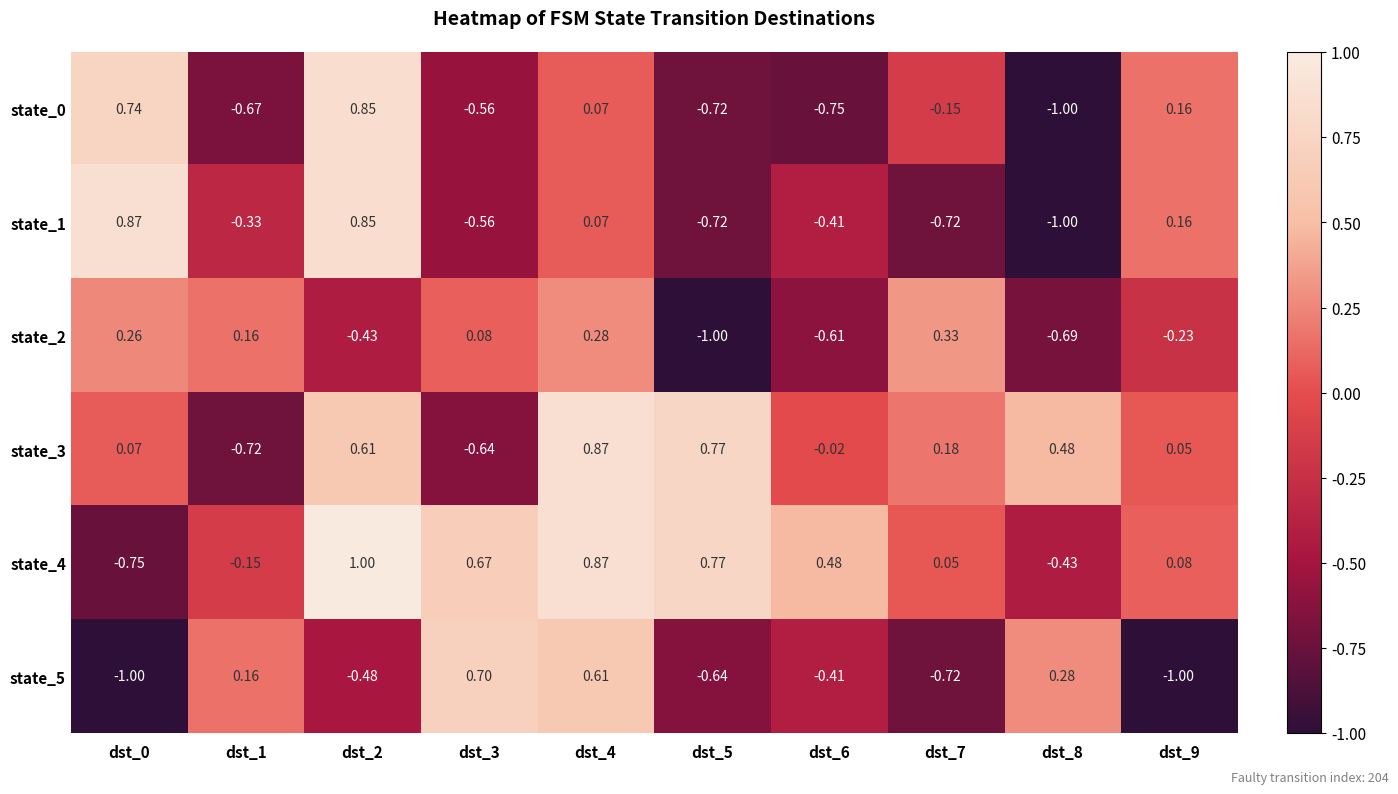

How many distinct data groups are displayed?

6